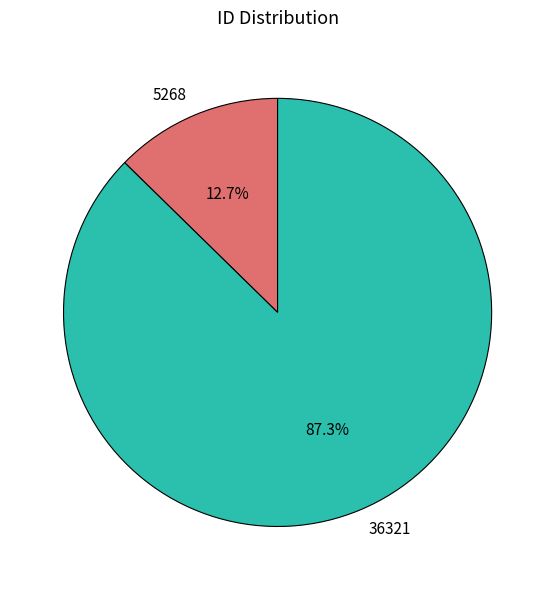

Rank the categories by value from lowest to highest.

5268, 36321